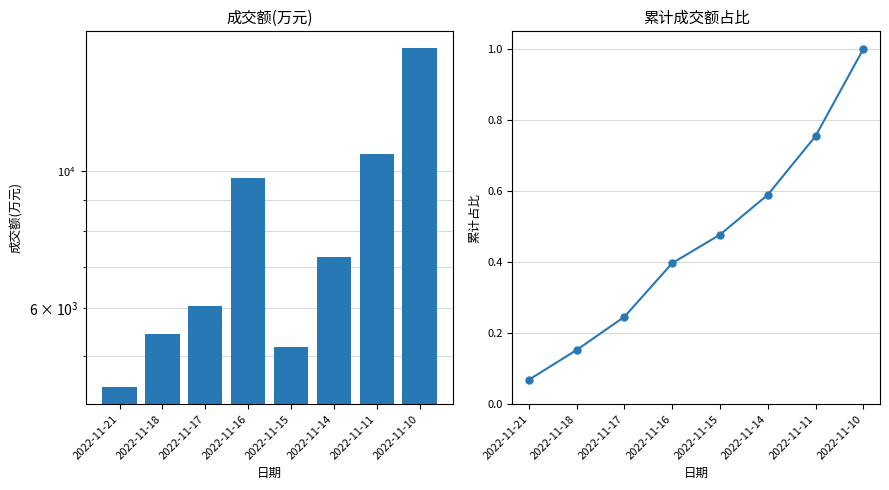

What is the value of the 累计成交额占比 bar at the 1st from the left?

0.1